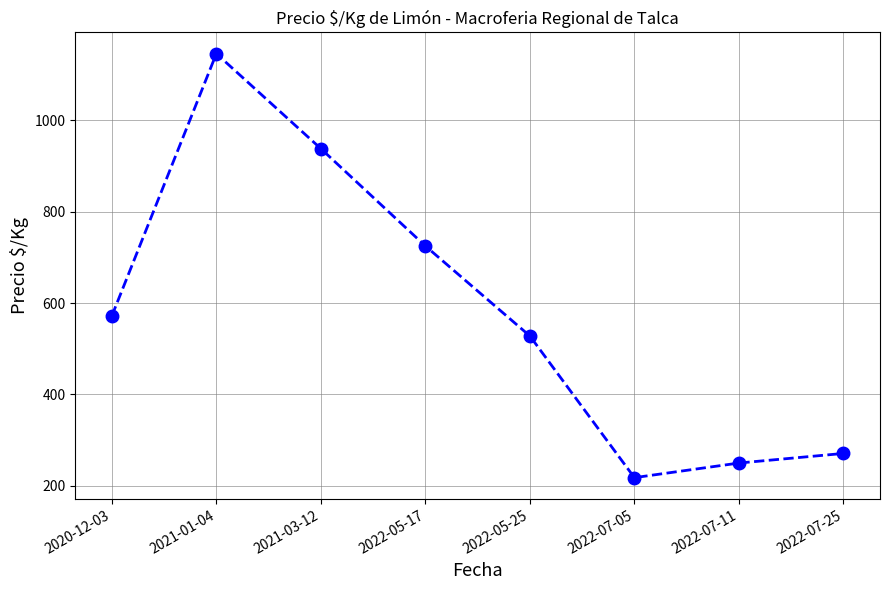

What is the sum of all values?

4648